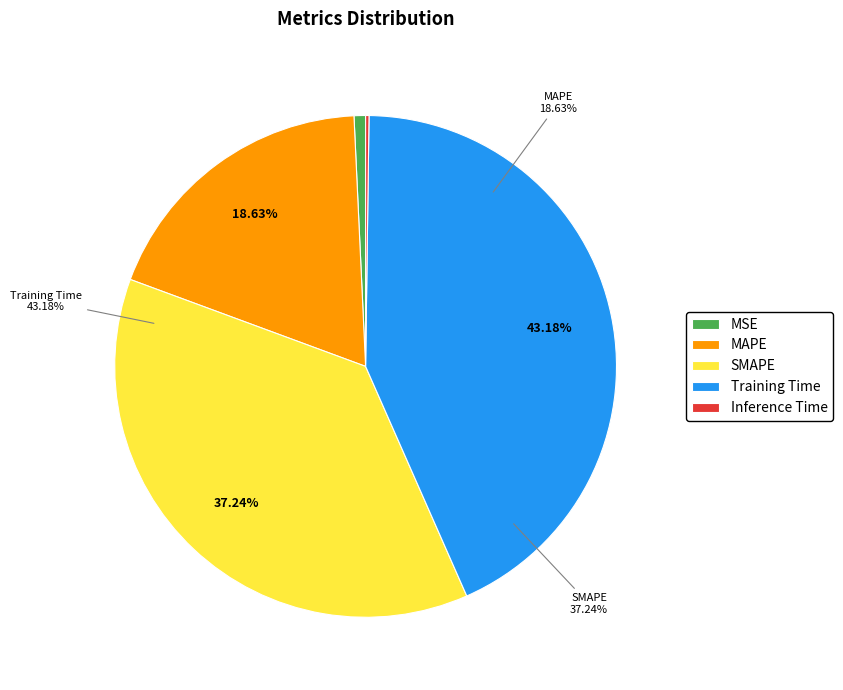

Which slice is the smallest?

Inference Time